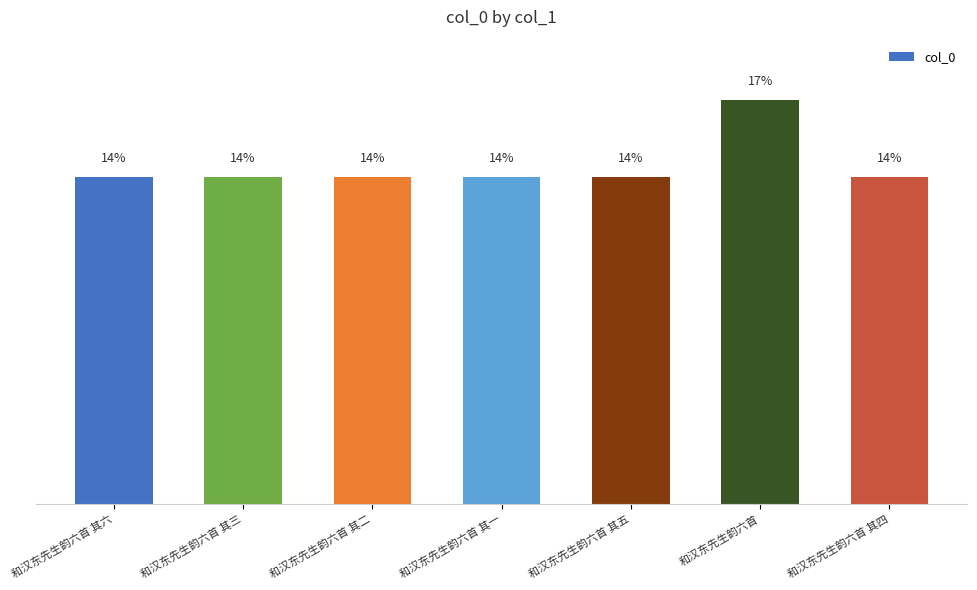

What is the approximate value at 和汉东先生韵六首, to the nearest 10?

1113240